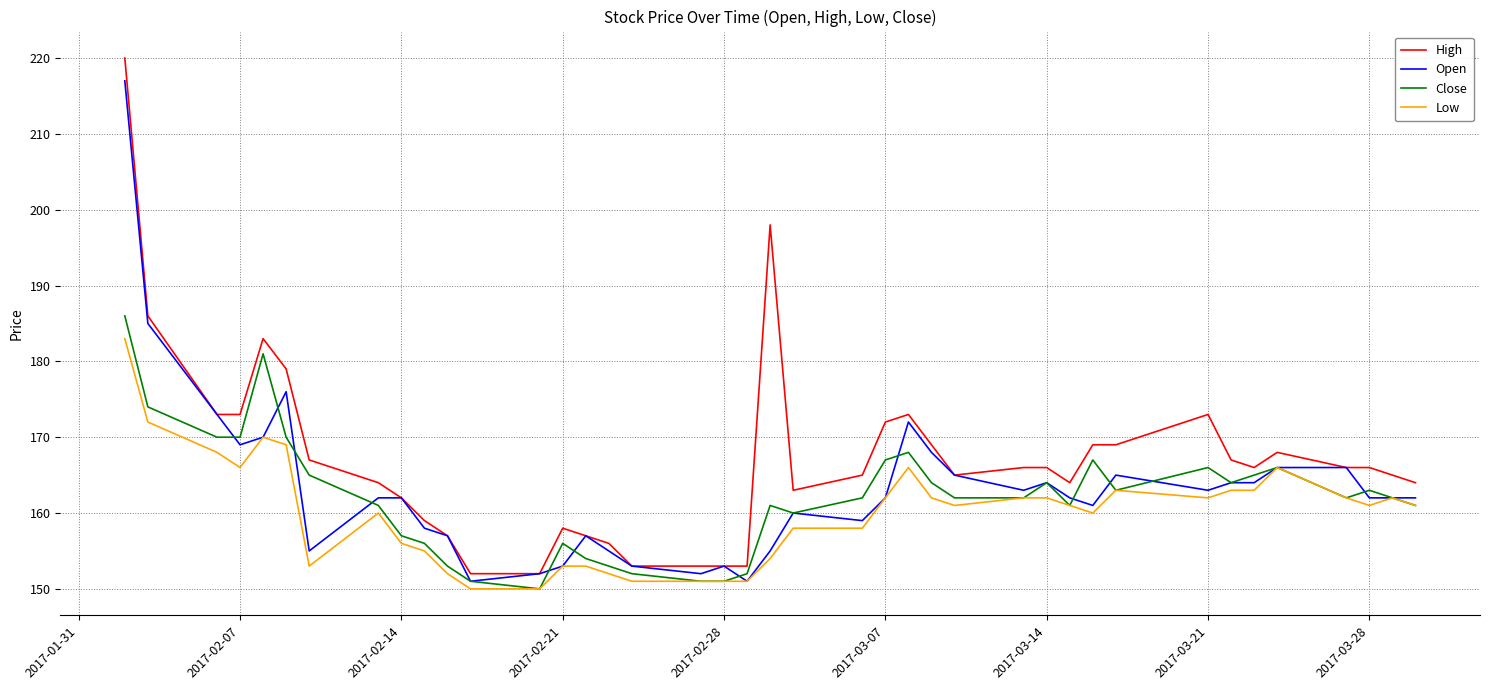

Rank the series by their maximum value, from lowest to highest.

Low, Close, Open, High